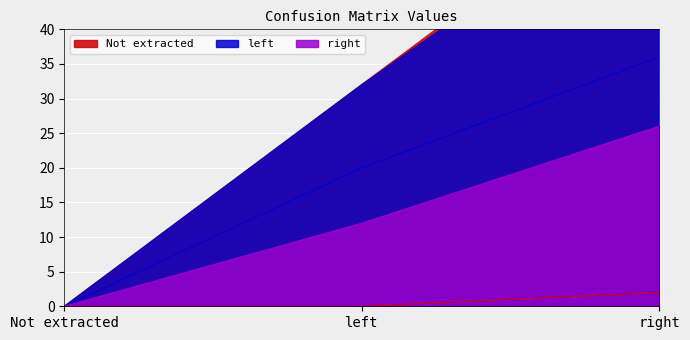

Where is right nearest to the value 13?

left